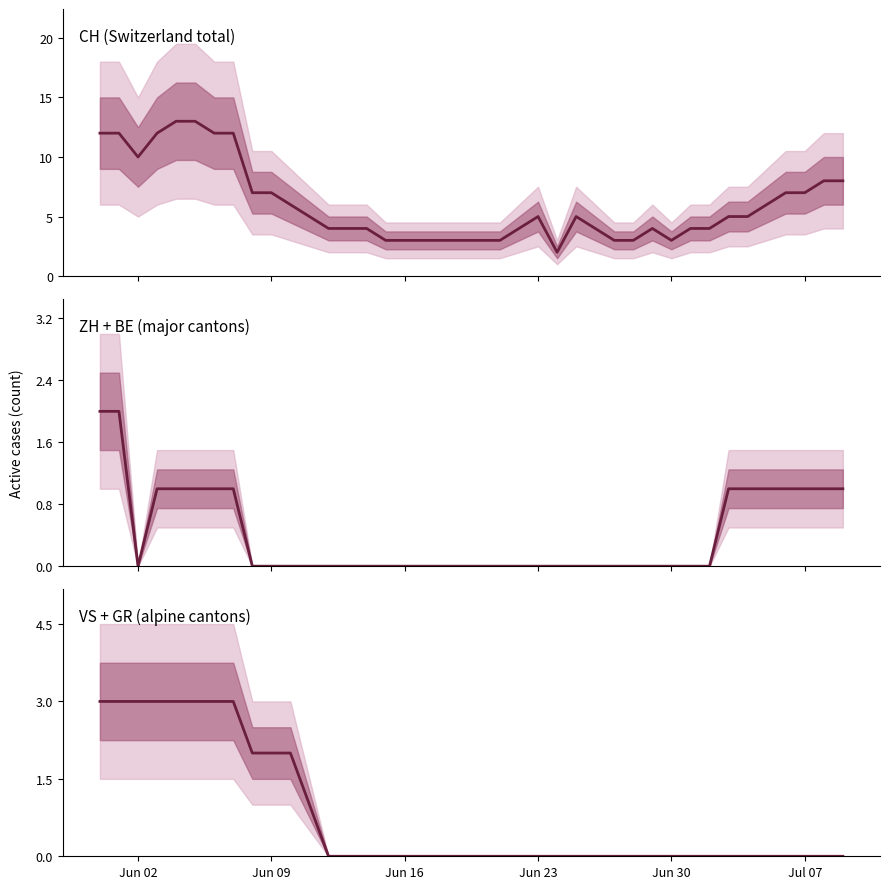

Is the value of CH (Switzerland total) at 32 greater than the value of VS + GR (alpine cantons) at 11?

Yes